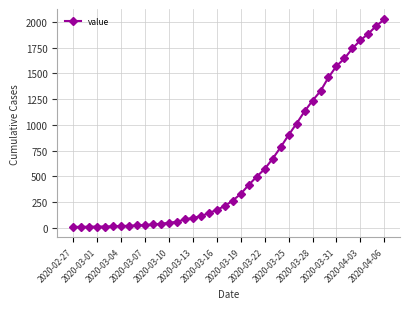

What is the difference between the second highest and minimum values?

1956